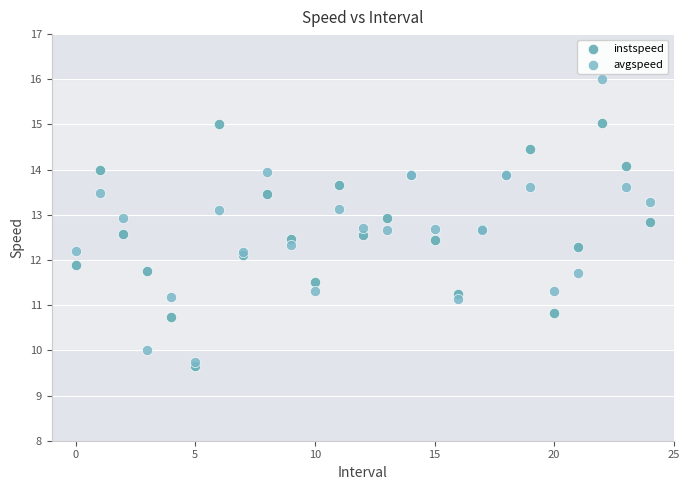

Which series contains the highest Y value?

avgspeed